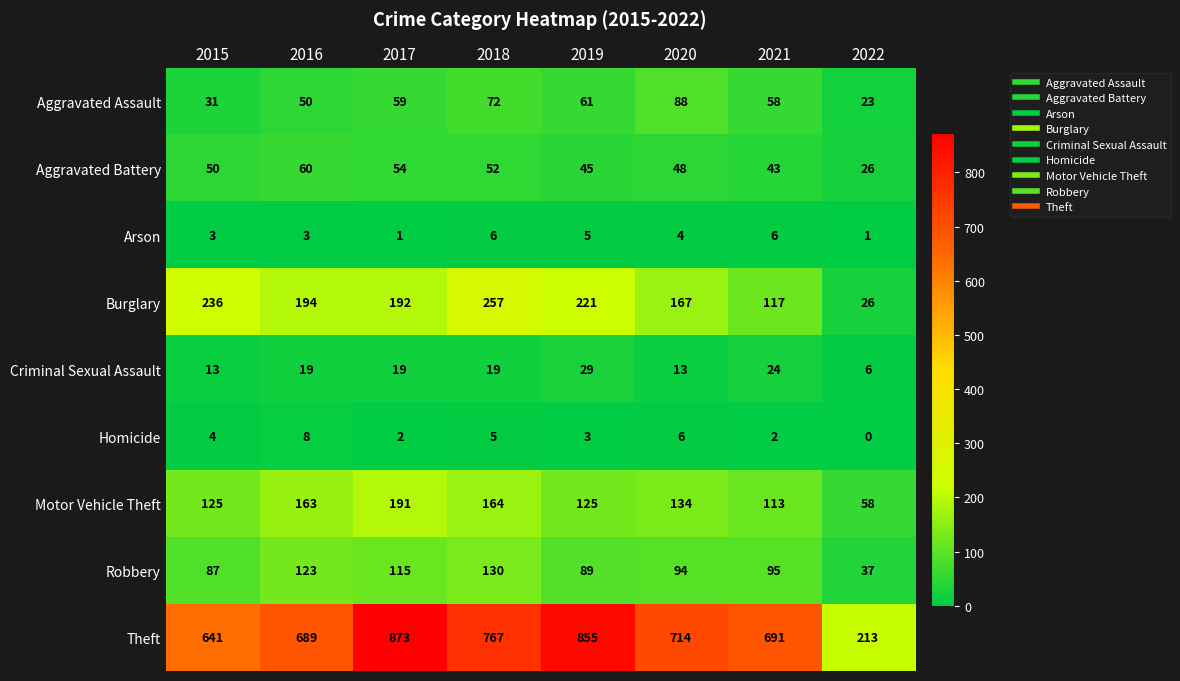

Count the number of data series in this chart.

9